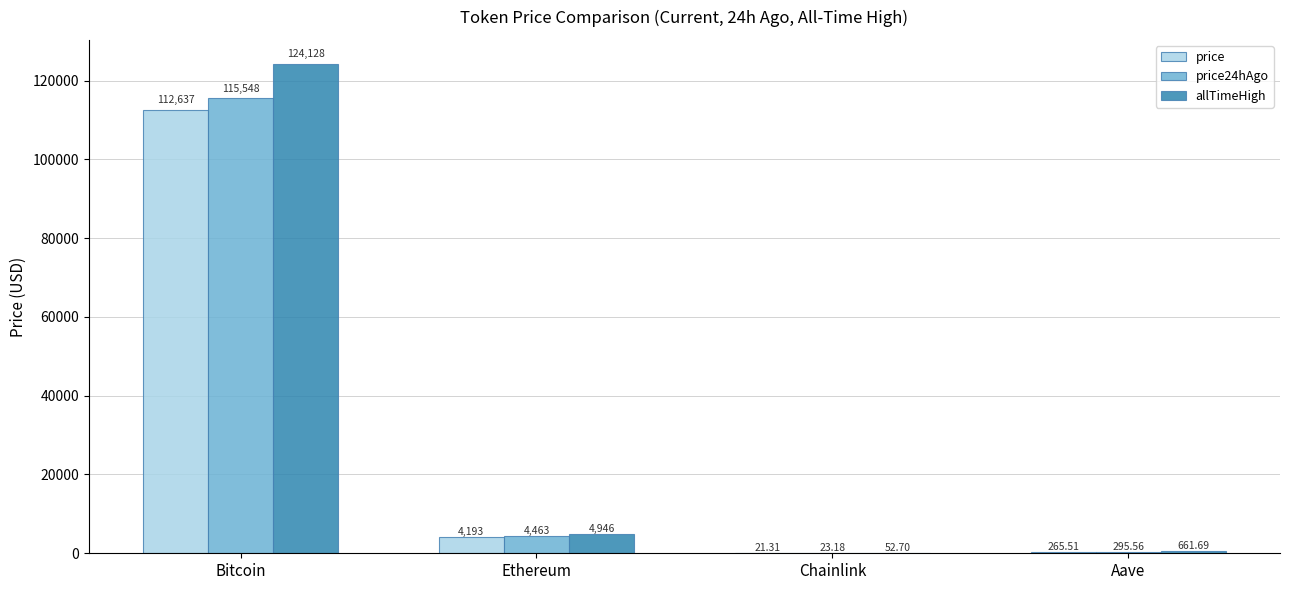

Which series has the widest spread of values?

allTimeHigh